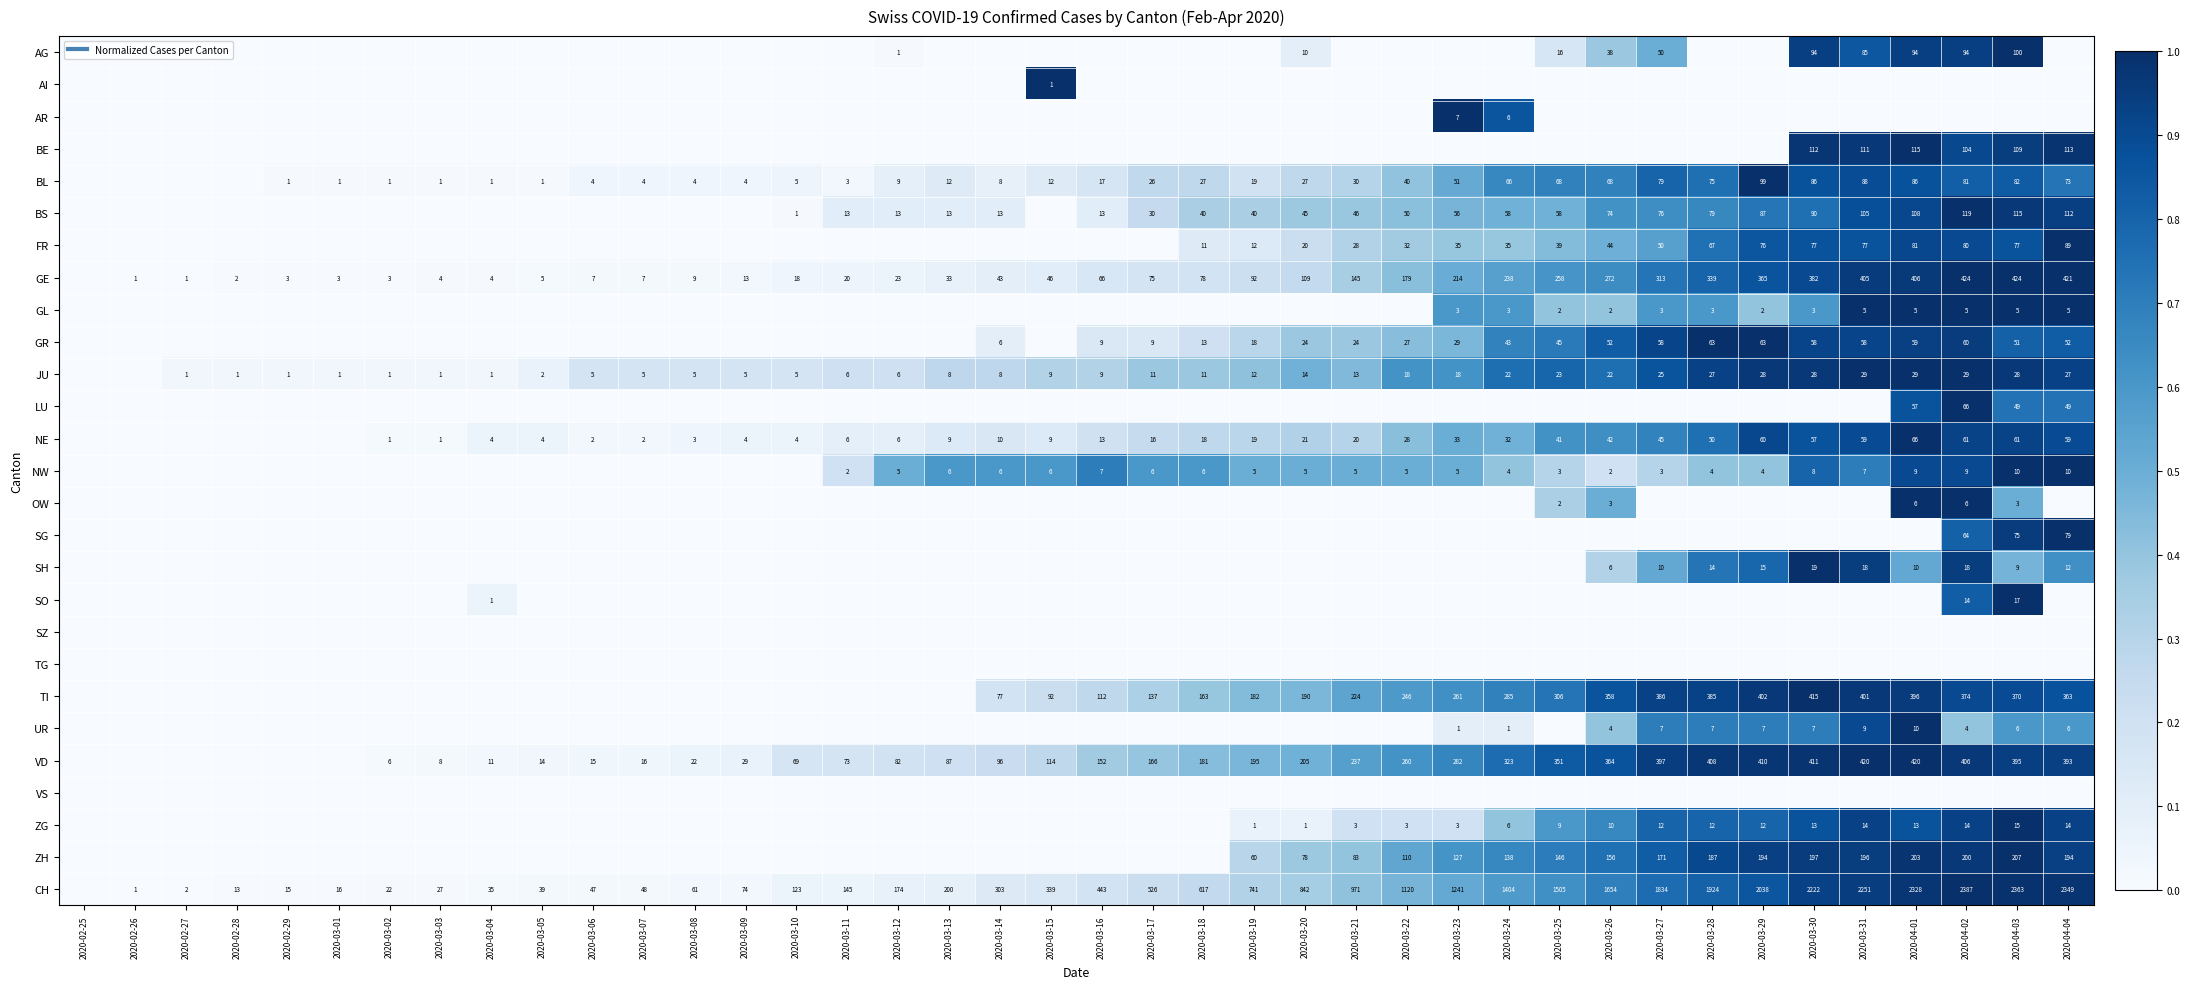

What is the total value across all series at 2020-03-14?

2.0